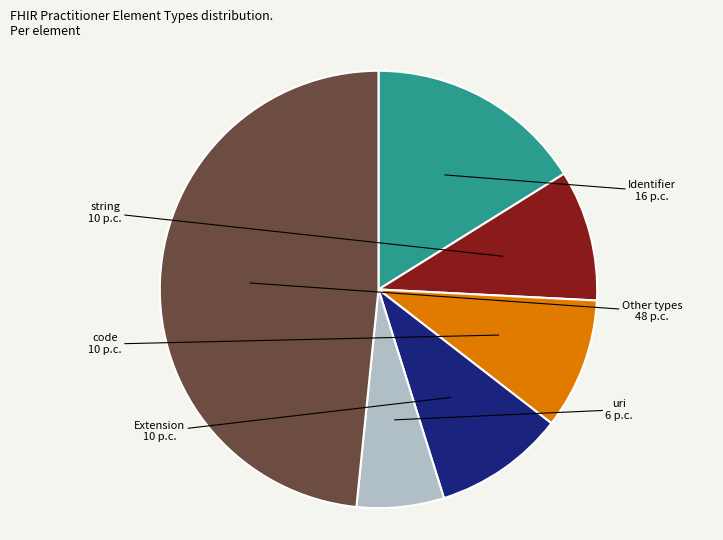

Is there any slice that represents more than half of the pie?

No